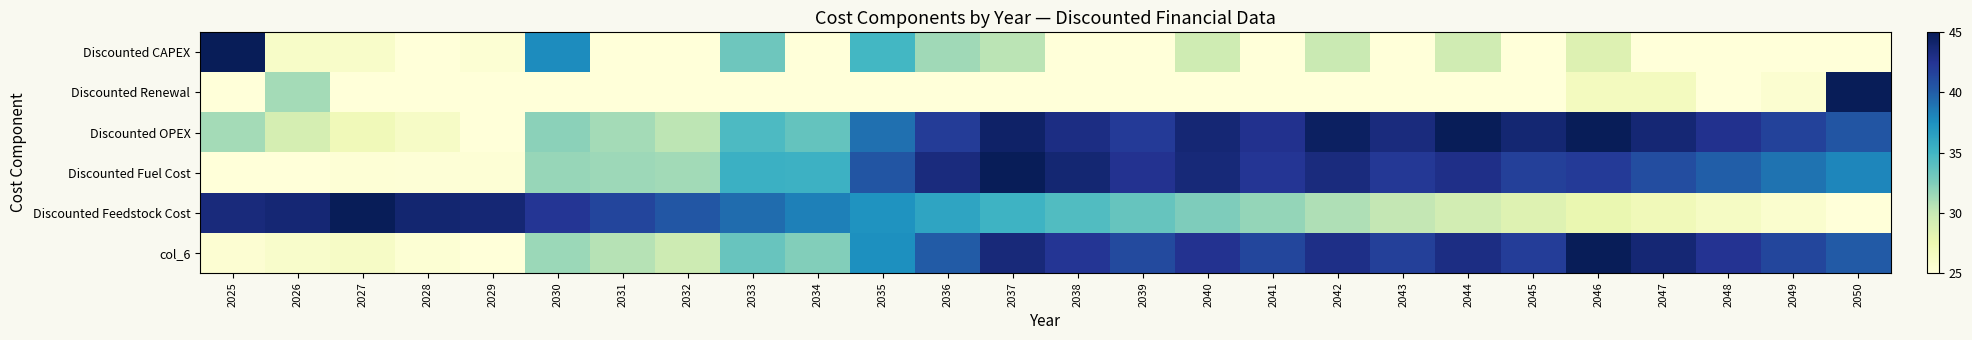

Count the number of data series in this chart.

6